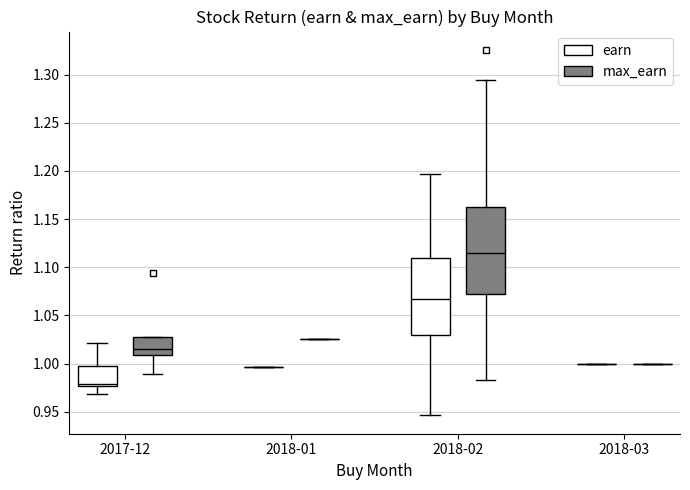

Where does the upper whisker of the box for 2018-02 (max_earn) end on the y-axis? The values are not printed on the chart, so give them approximately, as read against the axis.

1.295